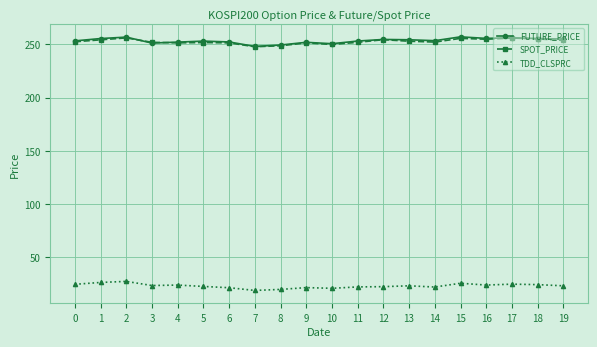

Is the value of SPOT_PRICE at 9 greater than the value of TDD_CLSPRC at 19?

Yes